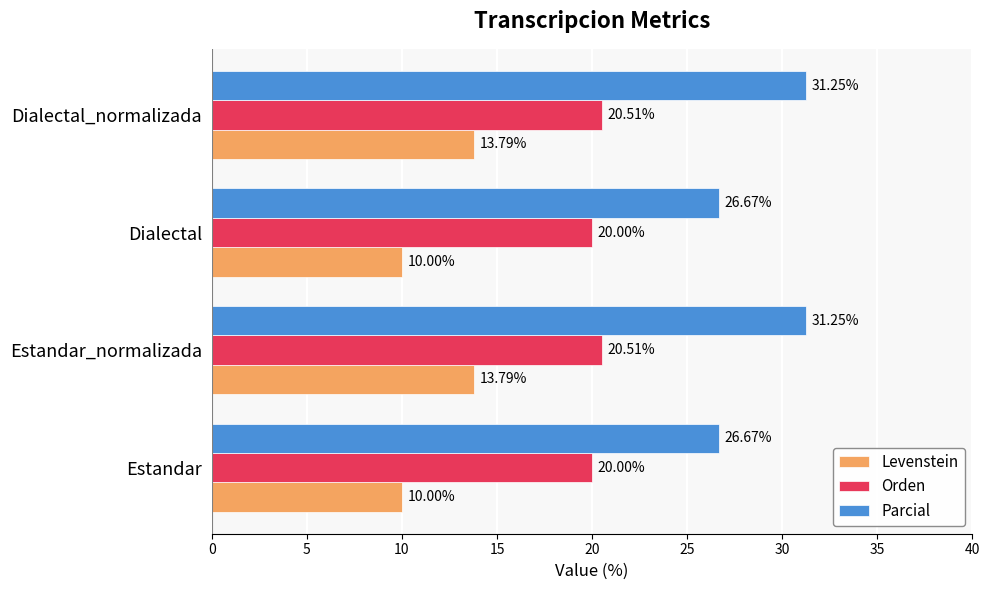

At how many categories does at least one series exceed 13?

4